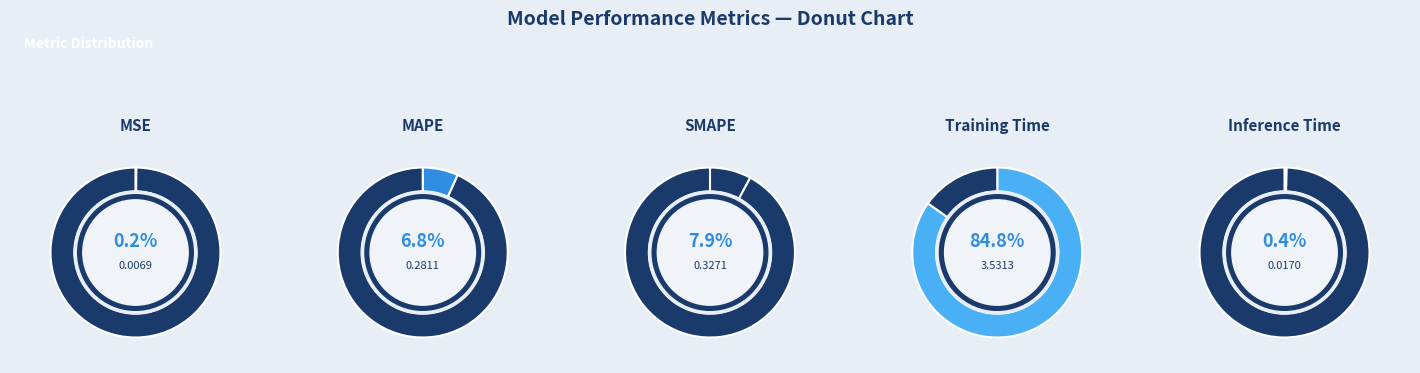

To the nearest percent, what is the combined percentage of SMAPE and Inference Time?

8%